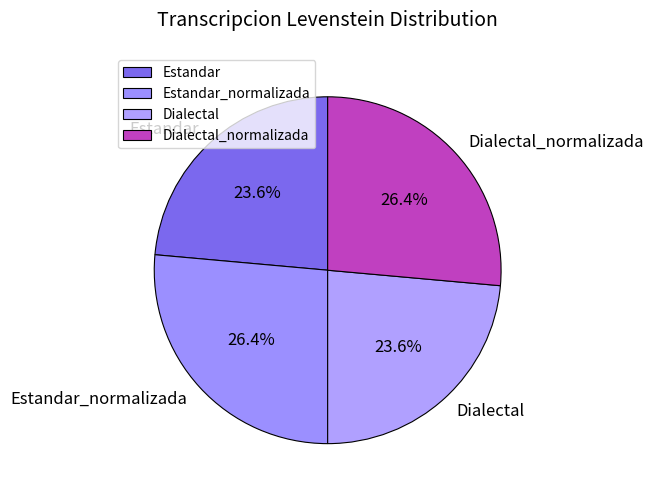

To the nearest percent, what is the difference between the Estandar and Estandar_normalizada slice percentages?

3%